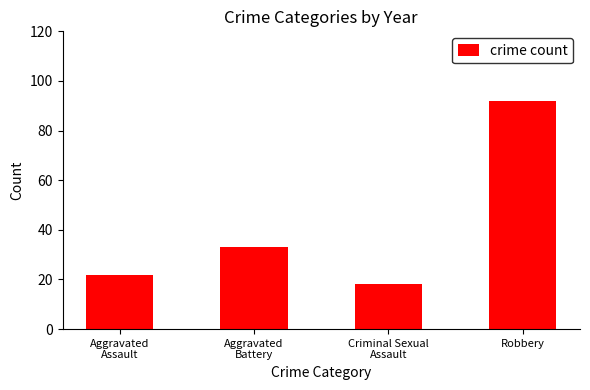

Which label corresponds to the largest value in the chart?

Robbery